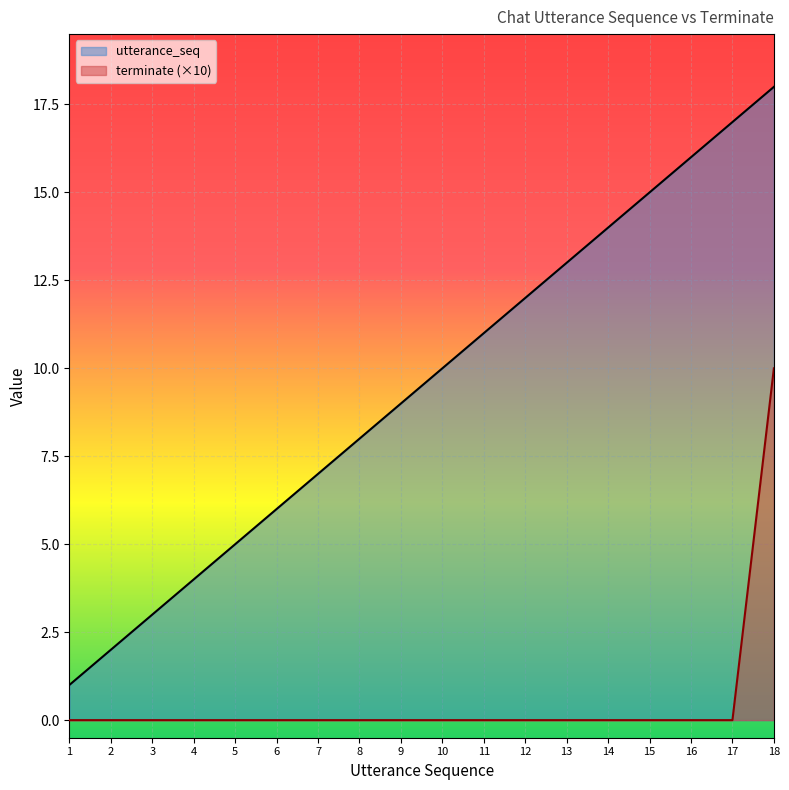

Does the chart display data point markers on the line(s)?

No